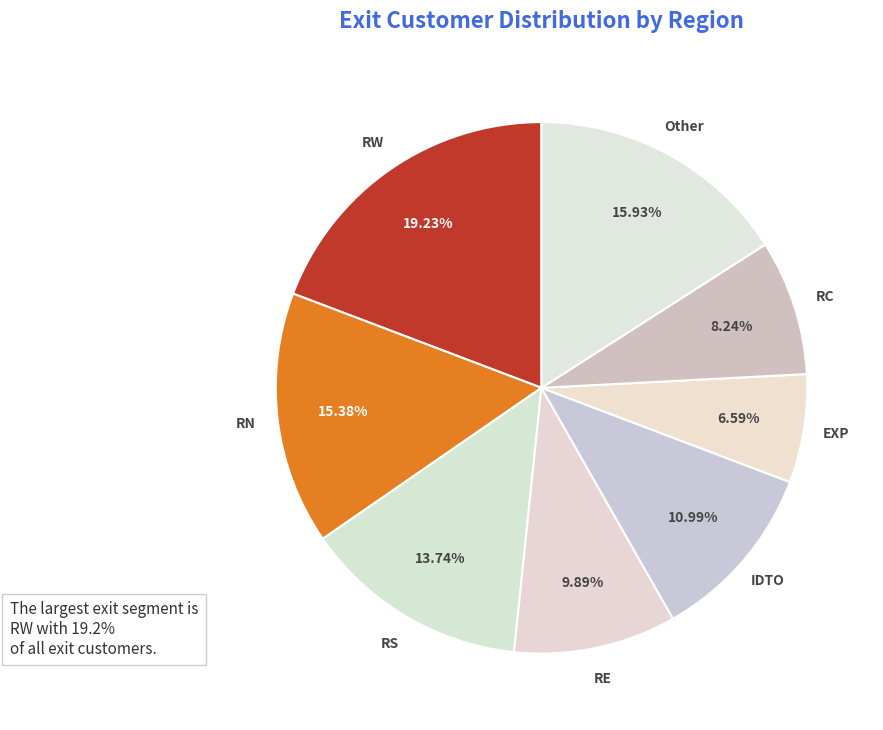

To the nearest percent, what percentage of the pie is RC?

8%